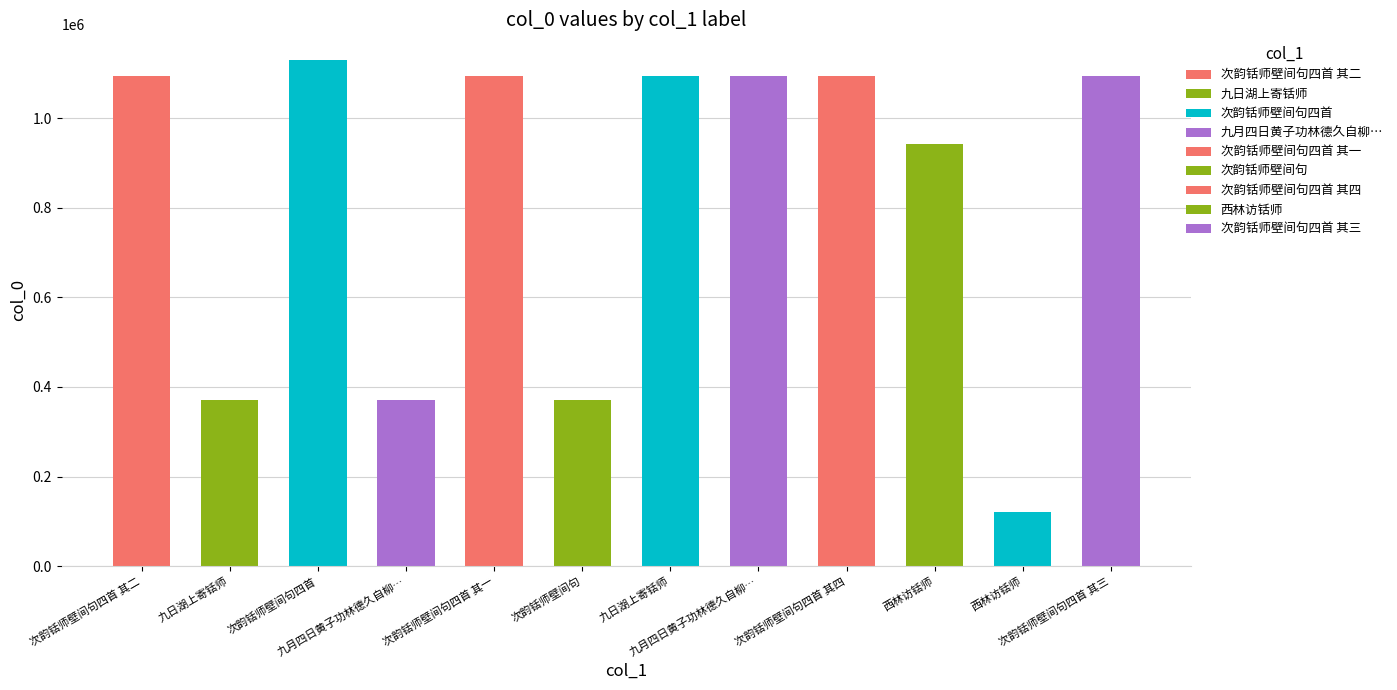

Reading right to left, list all the values displayed in this chart.

1094867	121743	943330	1094868	1093554	1094858	370055	1094865	370345	1130891	370620	1094866